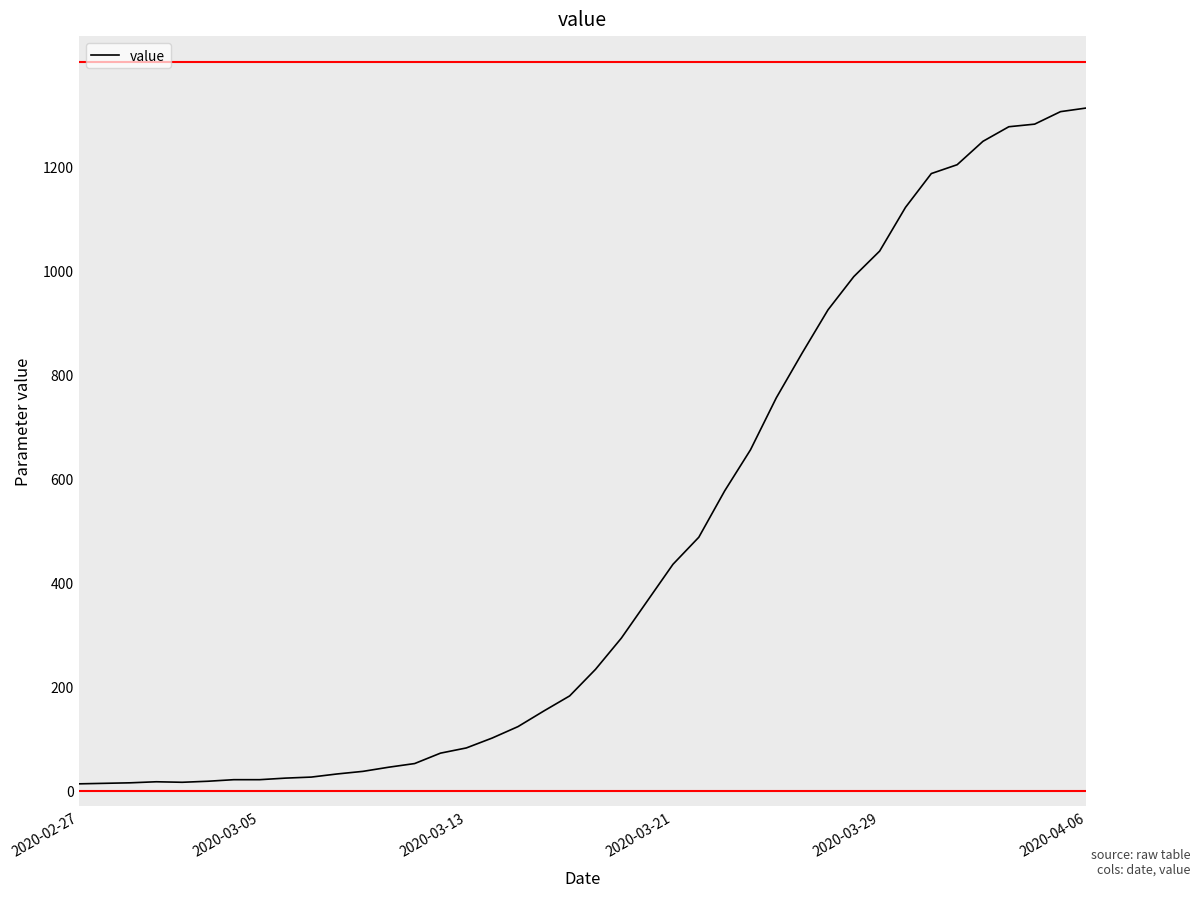

What is the difference between the maximum and minimum values?

1299